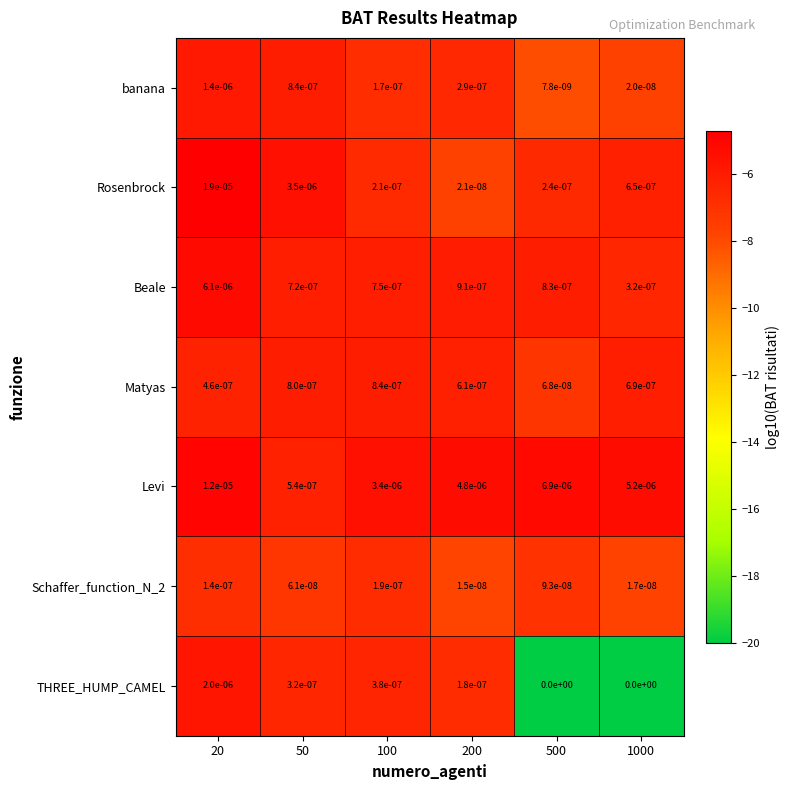

Between 200 and 1000, which series saw the biggest shift?

Rosenbrock